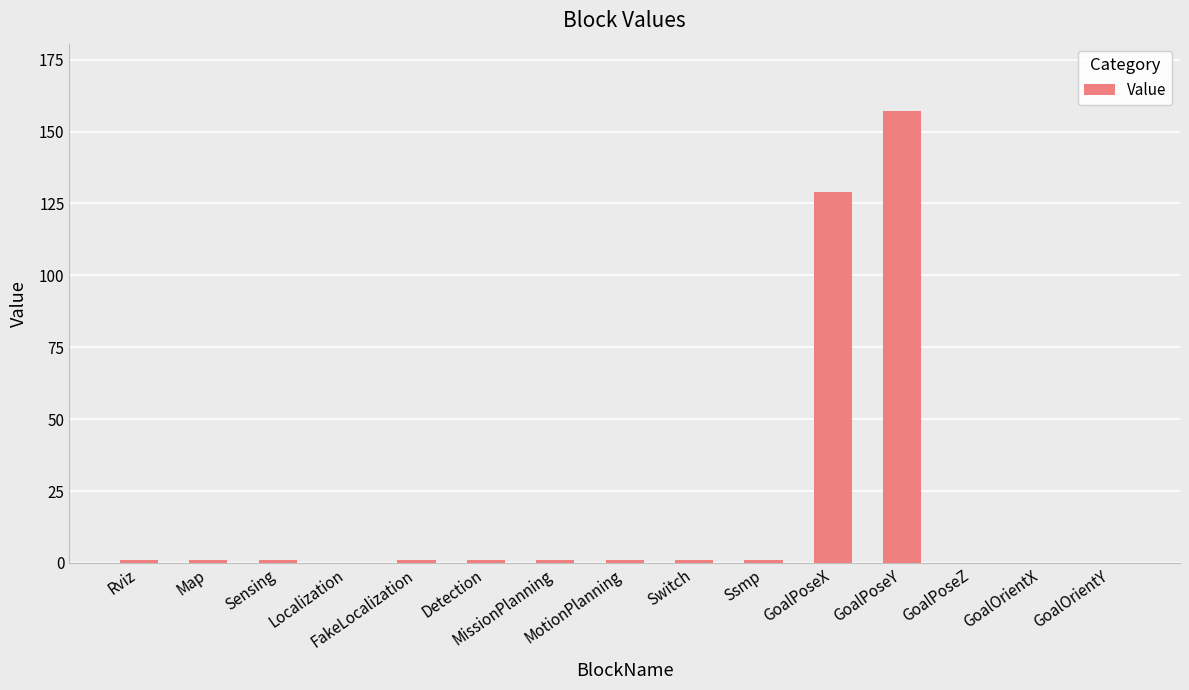

What is the ratio of the value at GoalPoseY to the value at Sensing?

157.0